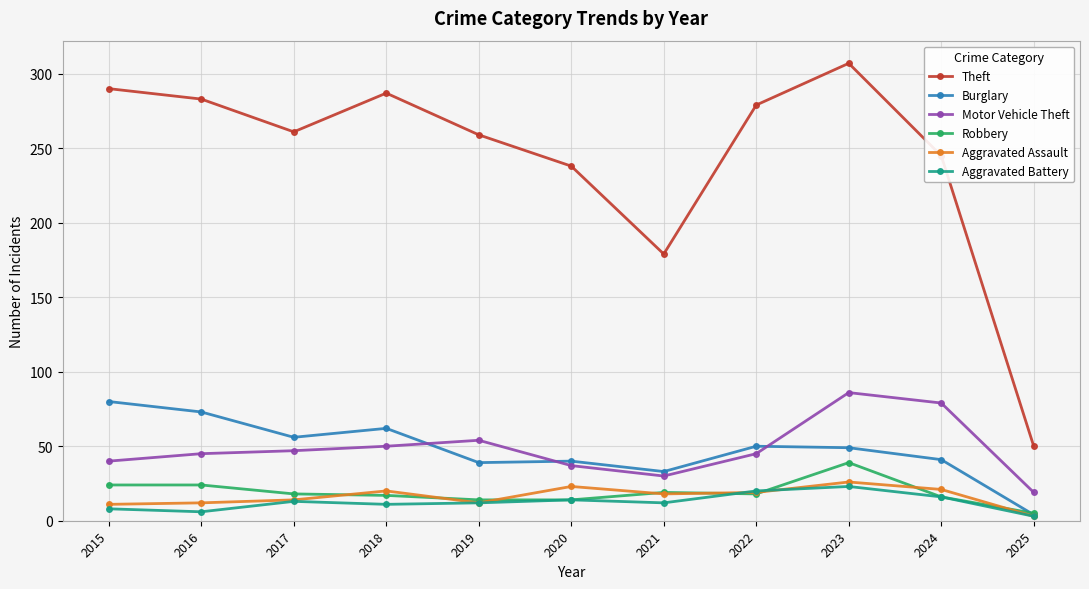

True or false: Aggravated Battery and Motor Vehicle Theft intersect in this chart.

False